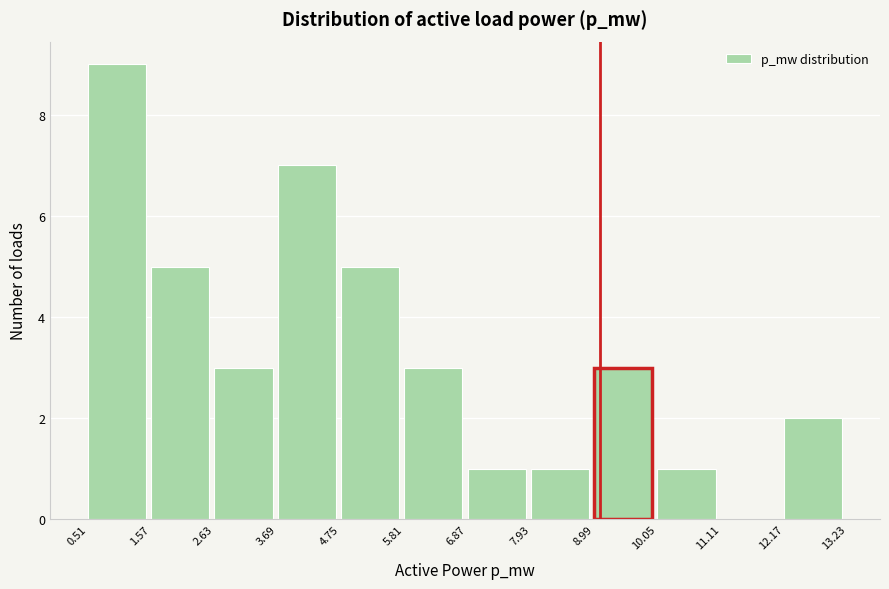

Which range on the x-axis has the tallest bar?

0.51 to 1.57